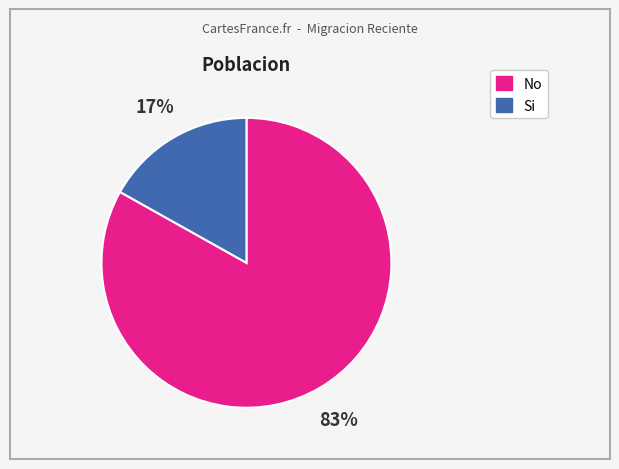

To the nearest percent, what is the difference between the largest and smallest slice percentages?

66%